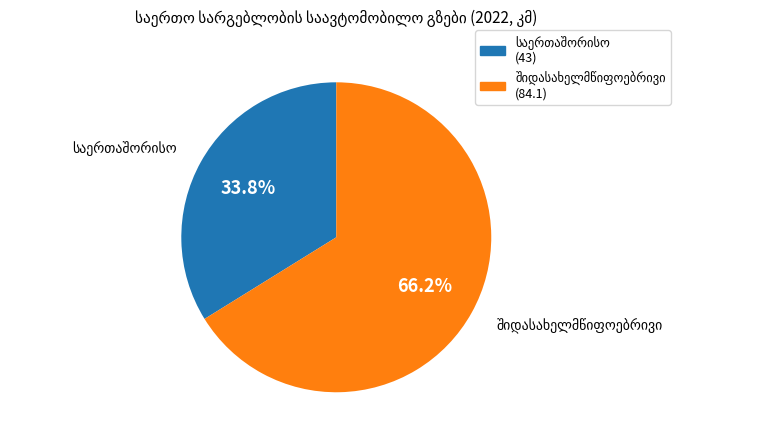

To the nearest percent, what is the difference between the largest and smallest slice percentages?

32%